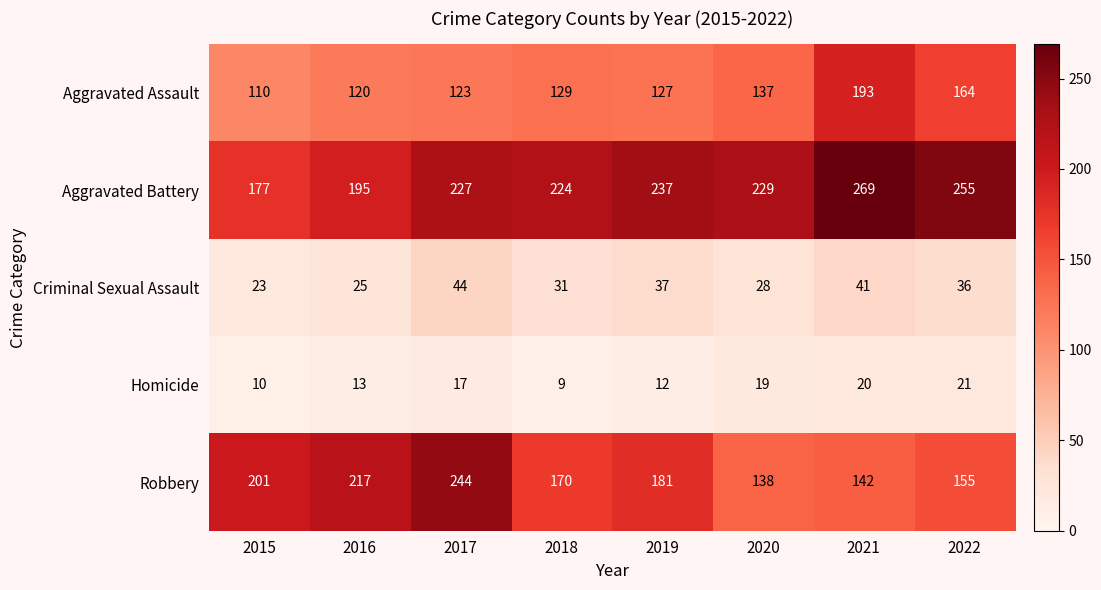

What is the difference between the maximum and second lowest values in the Aggravated Assault series?

73